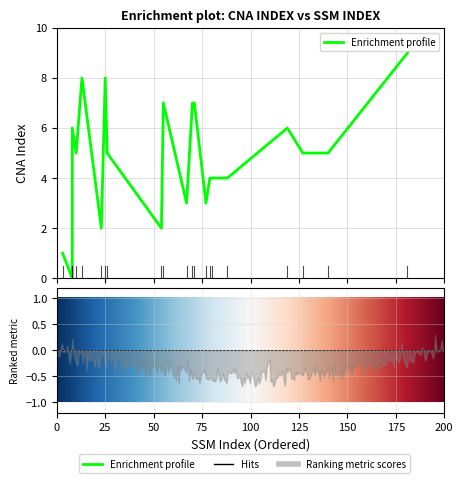

Rank the categories by value from lowest to highest.

8, 3, 23, 54, 67, 77, 79, 80, 88, 10, 26, 127, 140, 8, 119, 55, 70, 71, 13, 25, 181